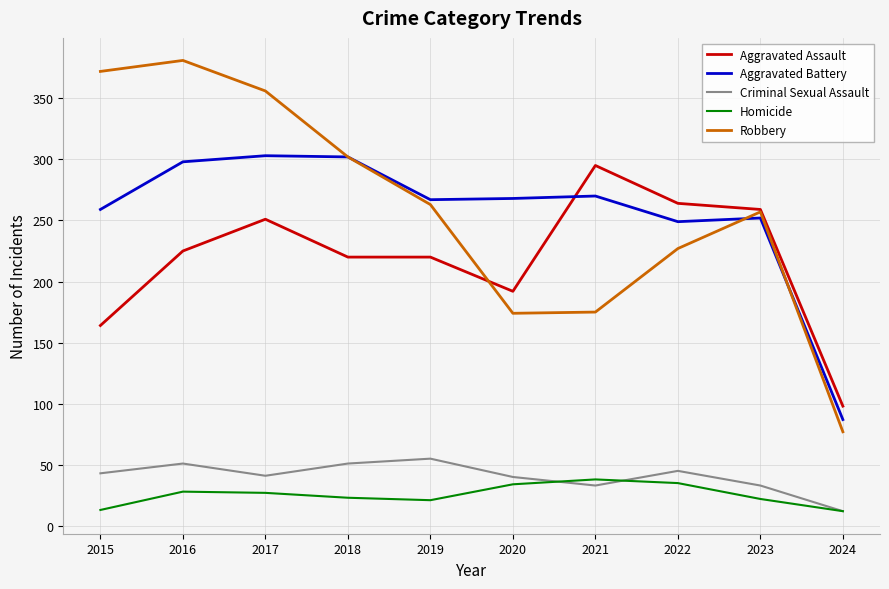

How many interior local valleys does the Criminal Sexual Assault series have?

2